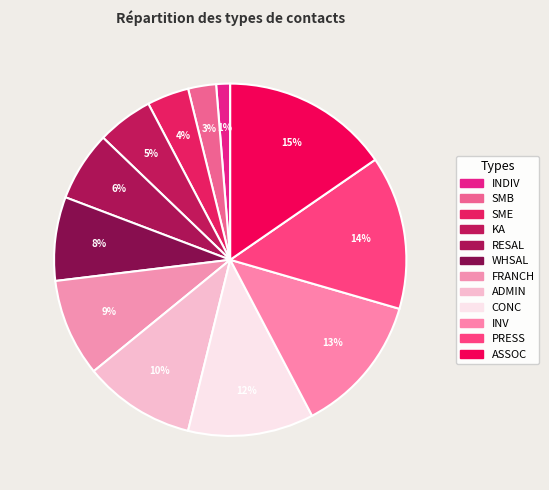

Rank the categories by value from highest to lowest.

ASSOC, PRESS, INV, CONC, ADMIN, FRANCH, WHSAL, RESAL, KA, SME, SMB, INDIV